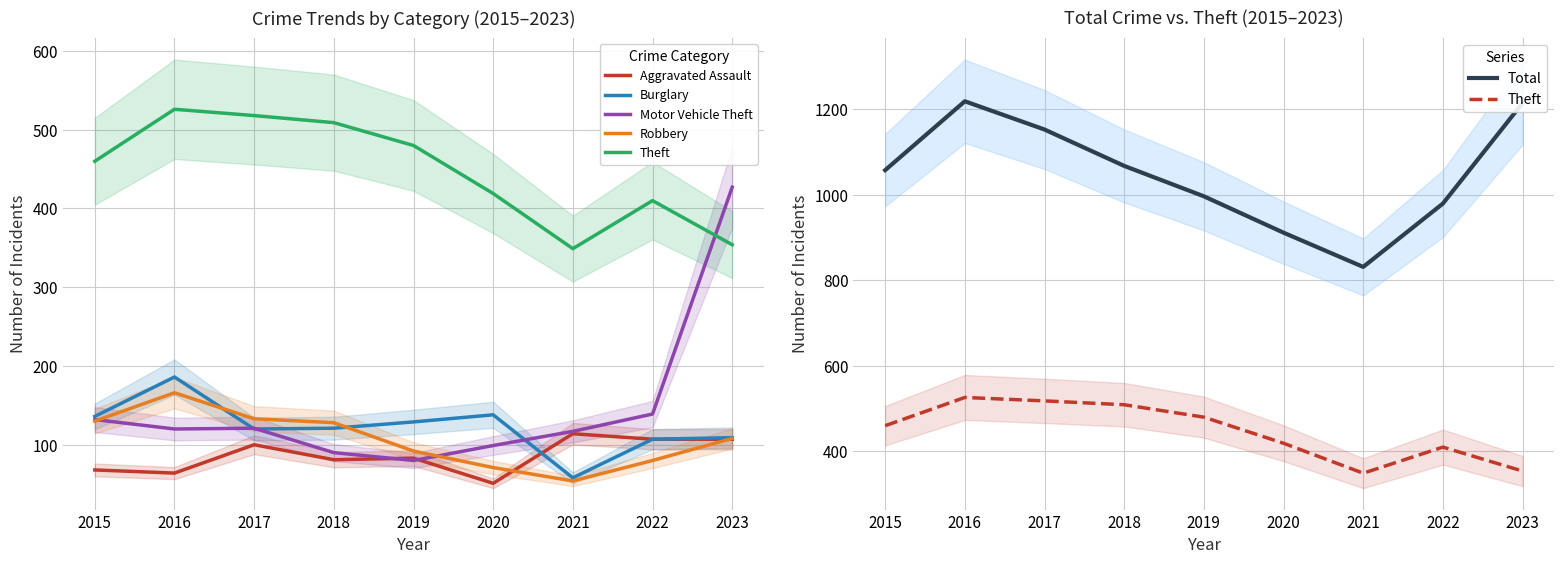

At how many categories does at least one series exceed 985?

6